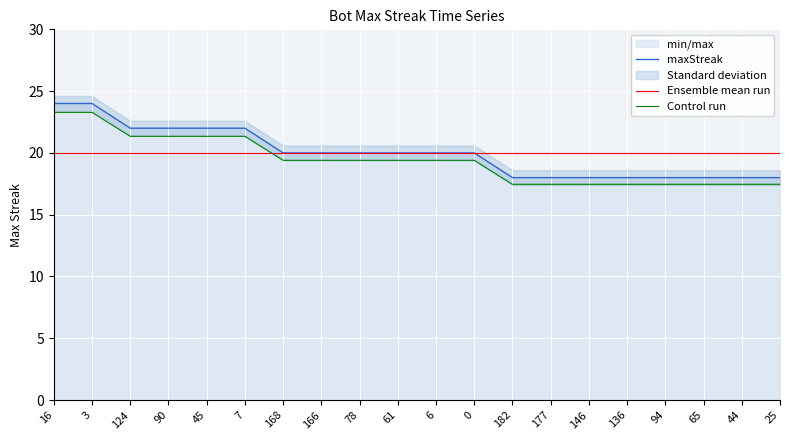

The value at 146 is 11. True or false?

False